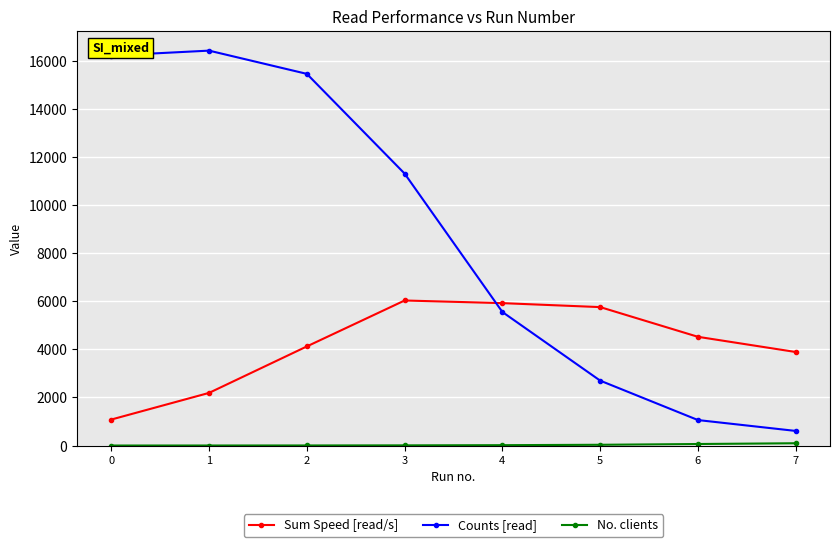

What is the sum of all Counts [read] values?

69346.5